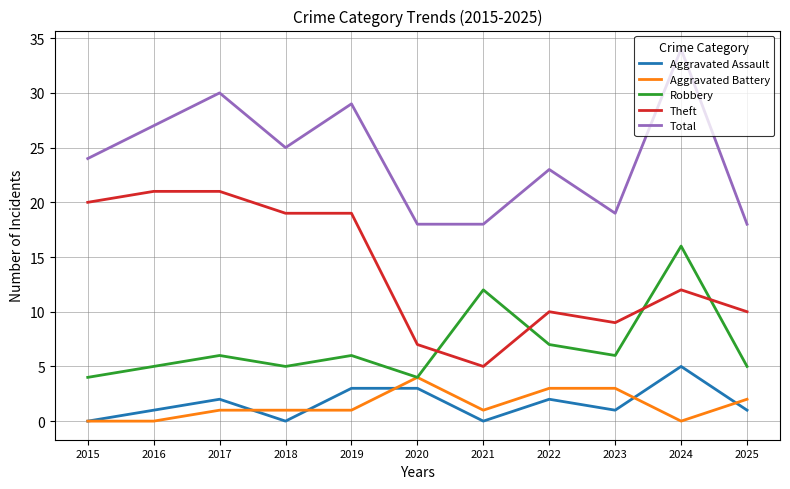

Reading right to left, list all the values displayed in this chart.

Aggravated Assault: 2025=1	2024=5	2023=1	2022=2	2021=0	2020=3	2019=3	2018=0	2017=2	2016=1	2015=0
Aggravated Battery: 2025=2	2024=0	2023=3	2022=3	2021=1	2020=4	2019=1	2018=1	2017=1	2016=0	2015=0
Robbery: 2025=5	2024=16	2023=6	2022=7	2021=12	2020=4	2019=6	2018=5	2017=6	2016=5	2015=4
Theft: 2025=10	2024=12	2023=9	2022=10	2021=5	2020=7	2019=19	2018=19	2017=21	2016=21	2015=20
Total: 2025=18	2024=34	2023=19	2022=23	2021=18	2020=18	2019=29	2018=25	2017=30	2016=27	2015=24